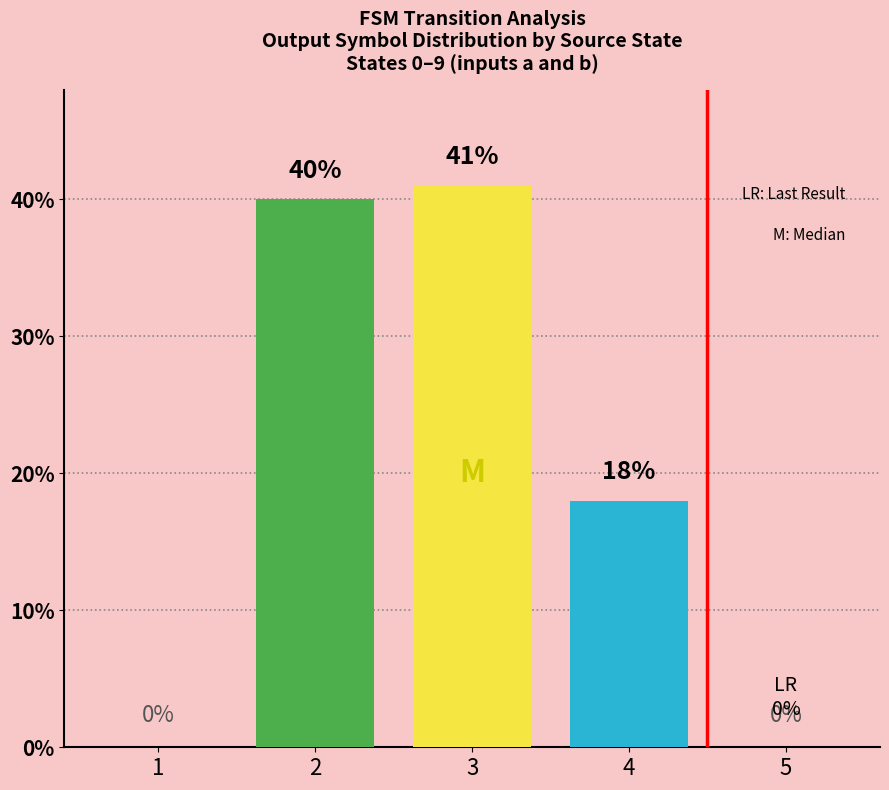

Does the chart contain stacked bars?

No